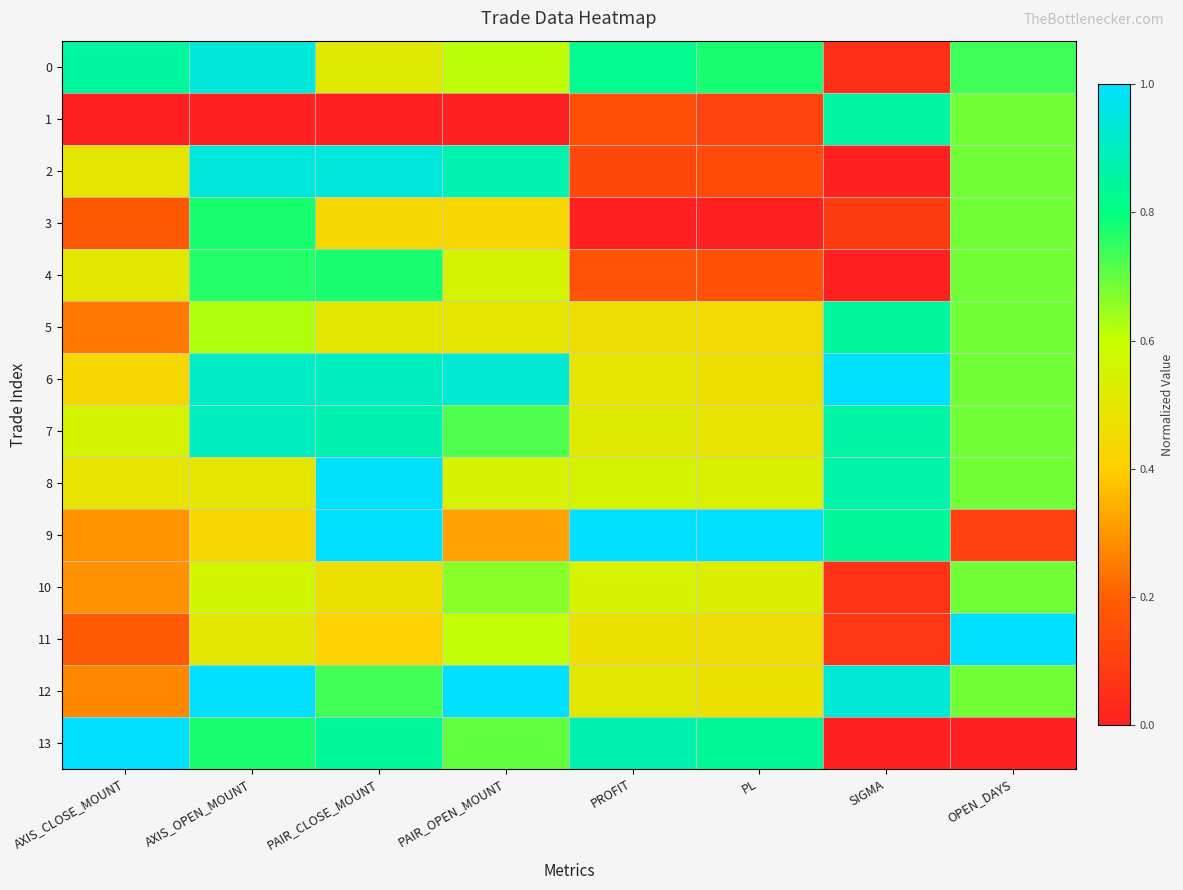

Which has a higher value, OPEN_DAYS or PL?

PL